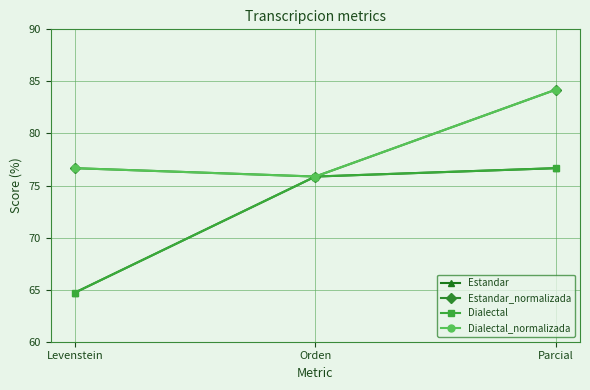

What is the sum of all Dialectal values?

217.2